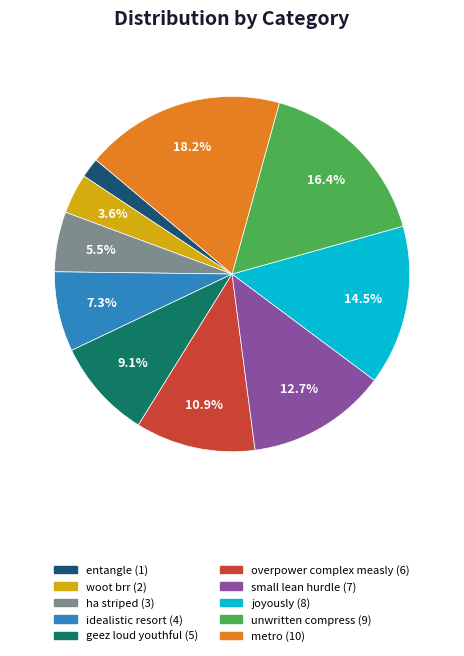

Between small lean hurdle and entangle, which is larger?

small lean hurdle